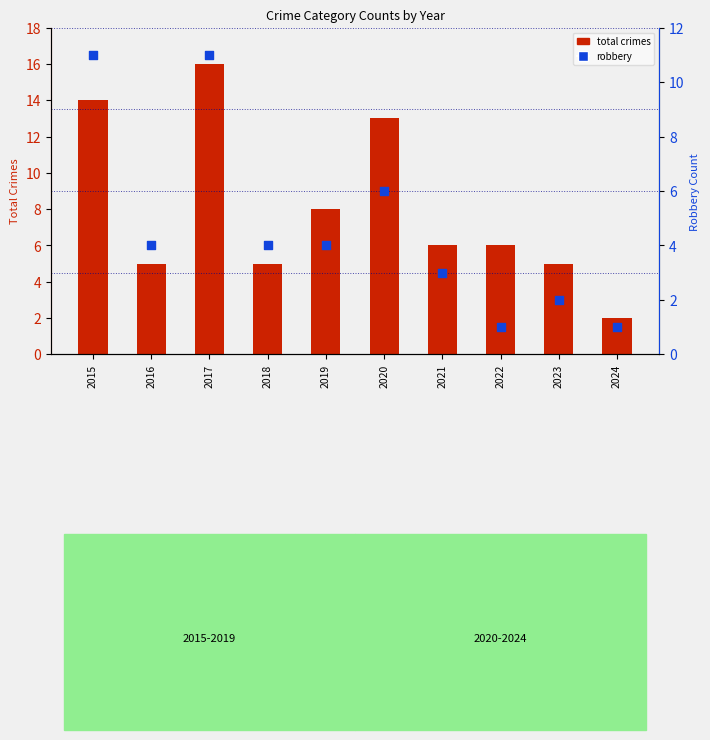

At how many categories does at least one series exceed 8?

3